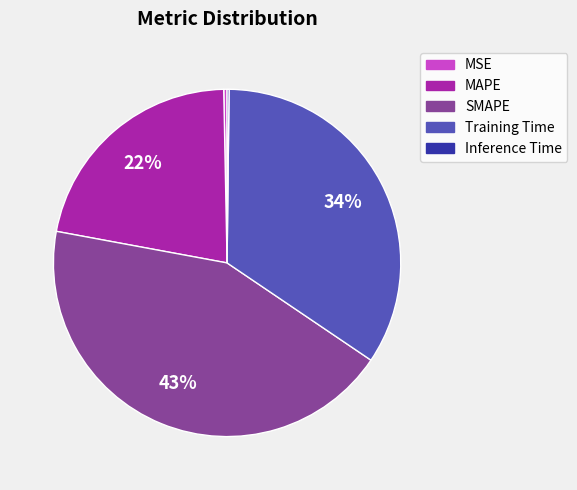

The SMAPE slice represents 43% of the pie. True or false?

True